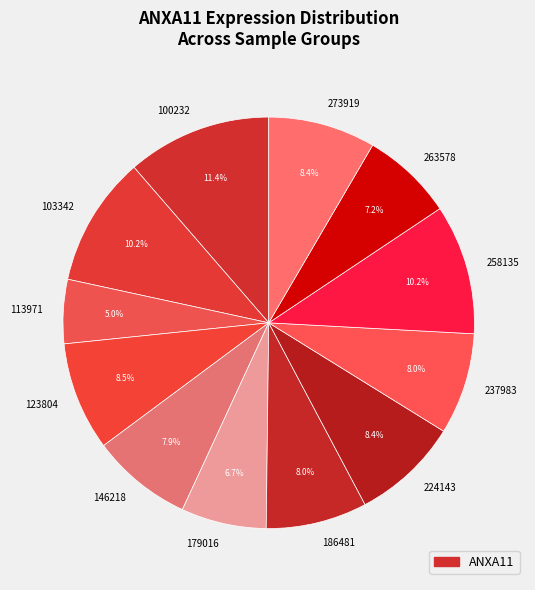

Is there any slice that represents more than half of the pie?

No